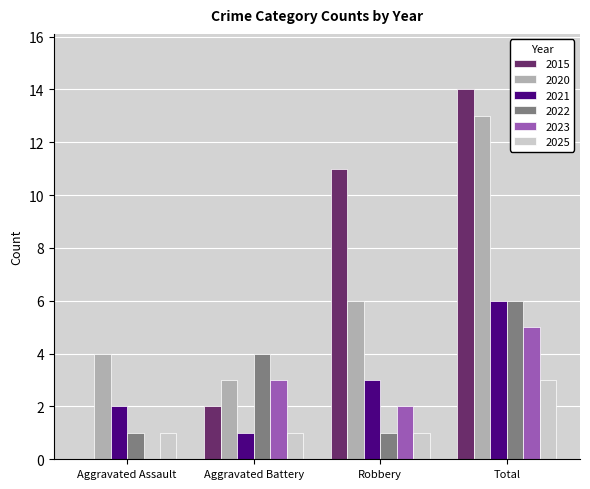

Are the bars horizontal?

No